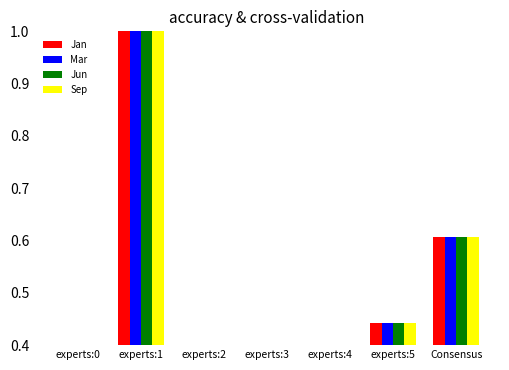

What is the value of the Mar bar at the 6th from the left?

0.4